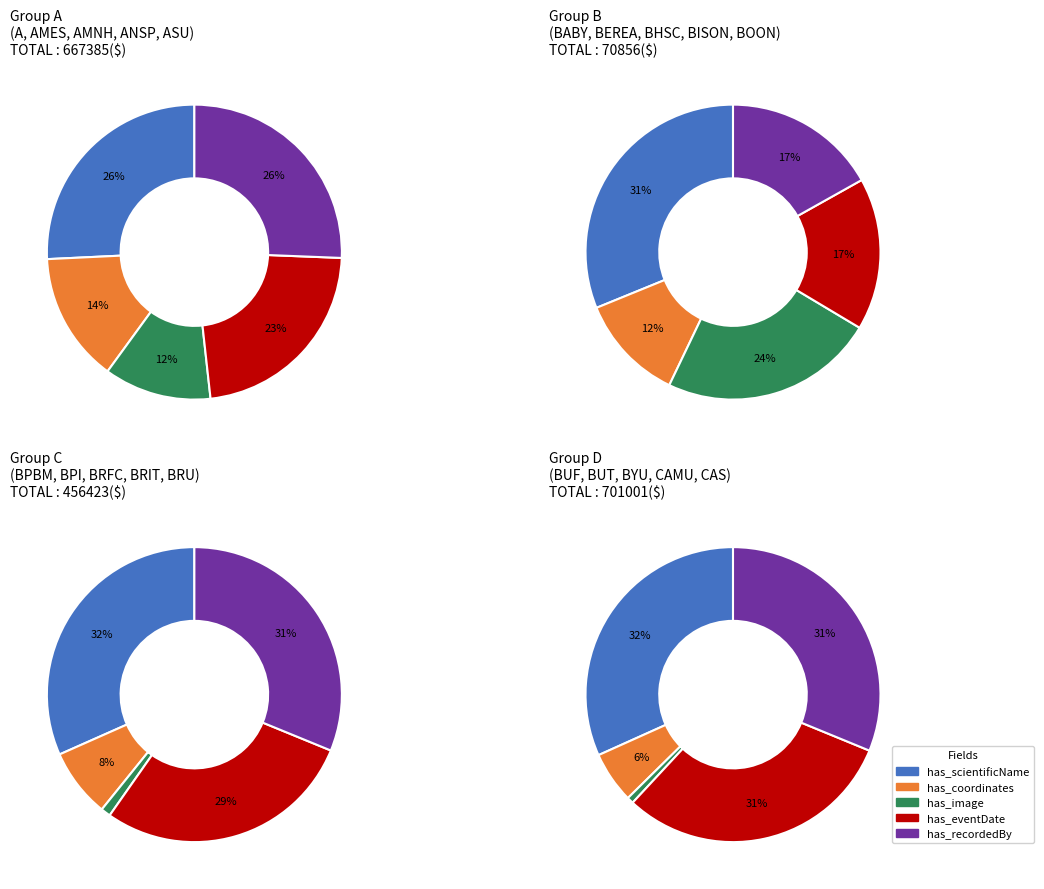

What portion of the pie excludes BUT?

97.7%